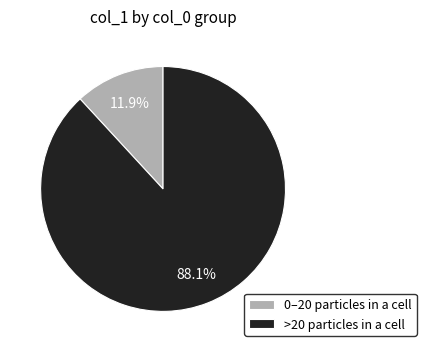

Do >20 particles in a cell and 0–20 particles in a cell together represent more than half of the pie?

Yes